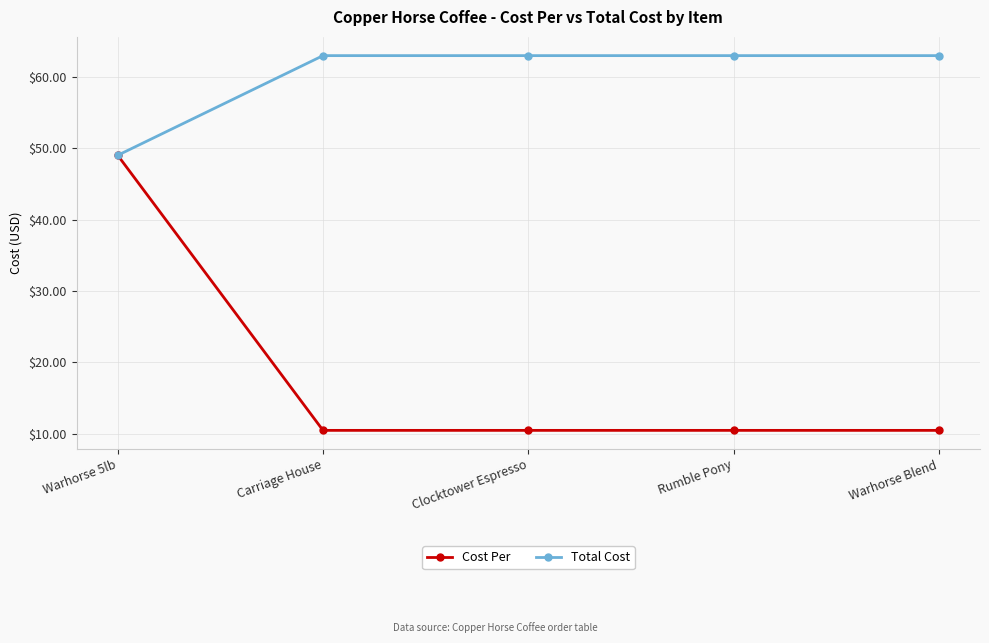

Which series has the widest spread of values?

Cost Per